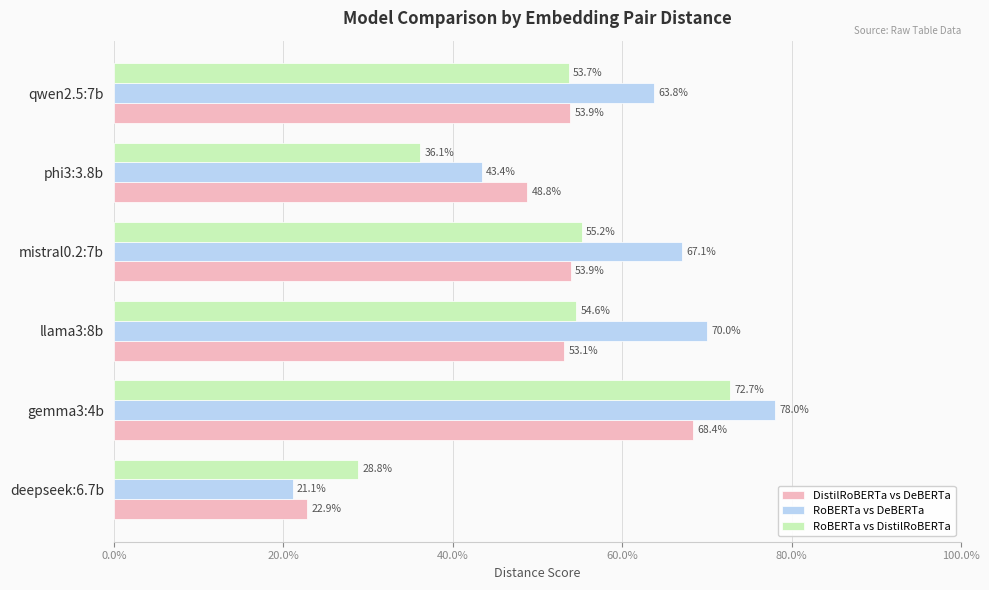

What are all the series names shown in the legend?

DistilRoBERTa vs DeBERTa, RoBERTa vs DeBERTa, RoBERTa vs DistilRoBERTa